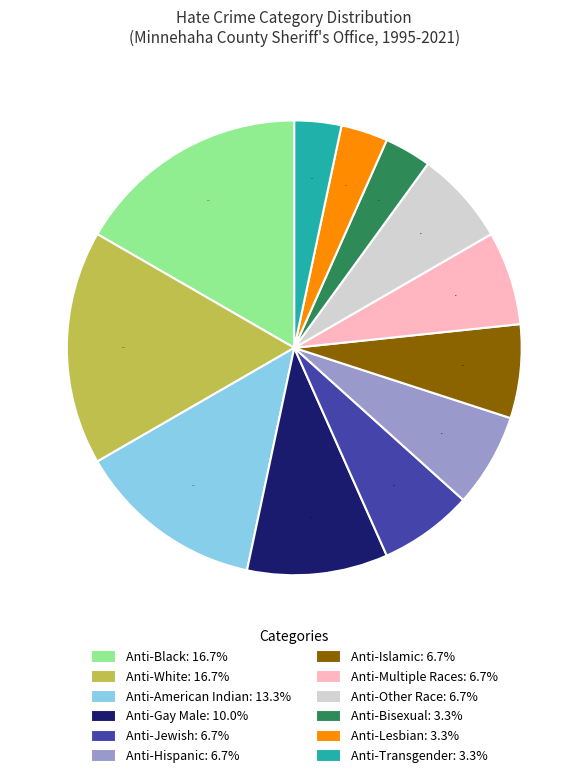

What is the ratio of the value at Anti-Lesbian: 3.3% to the value at Anti-Bisexual: 3.3%?

1.0